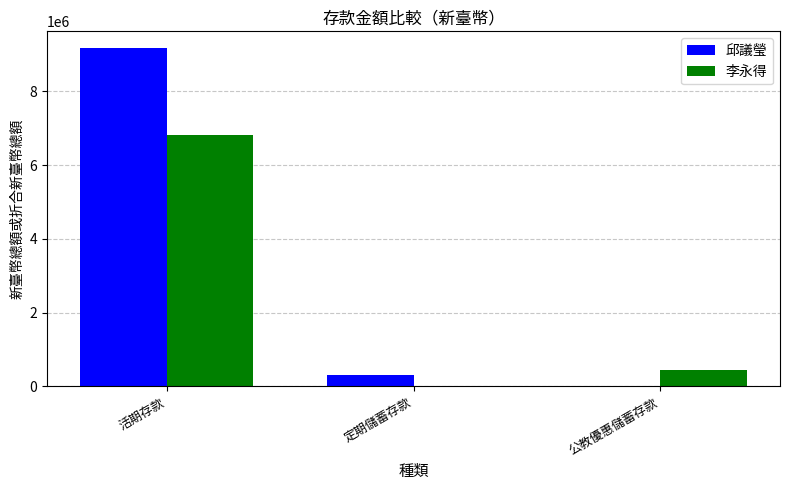

What is the maximum value shown in the chart?

9170386